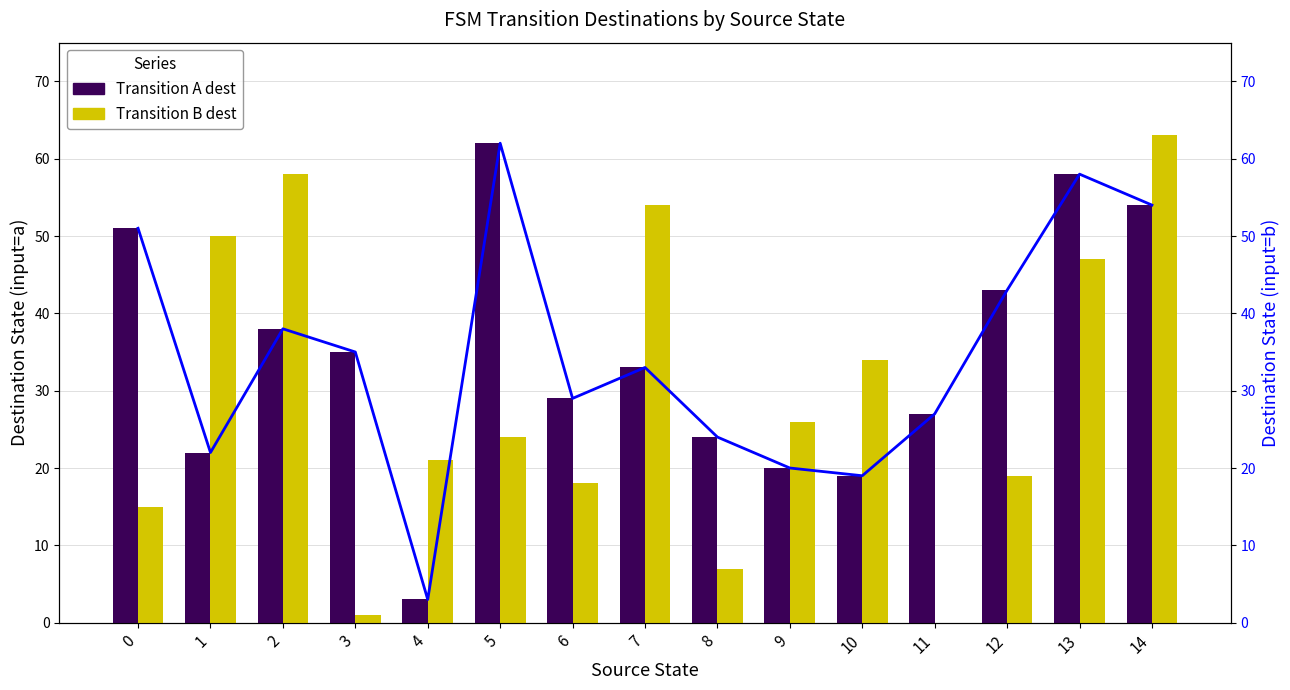

At 12, list the series in order from largest to smallest.

Transition A dest, Dest (input=a) line, Transition B dest